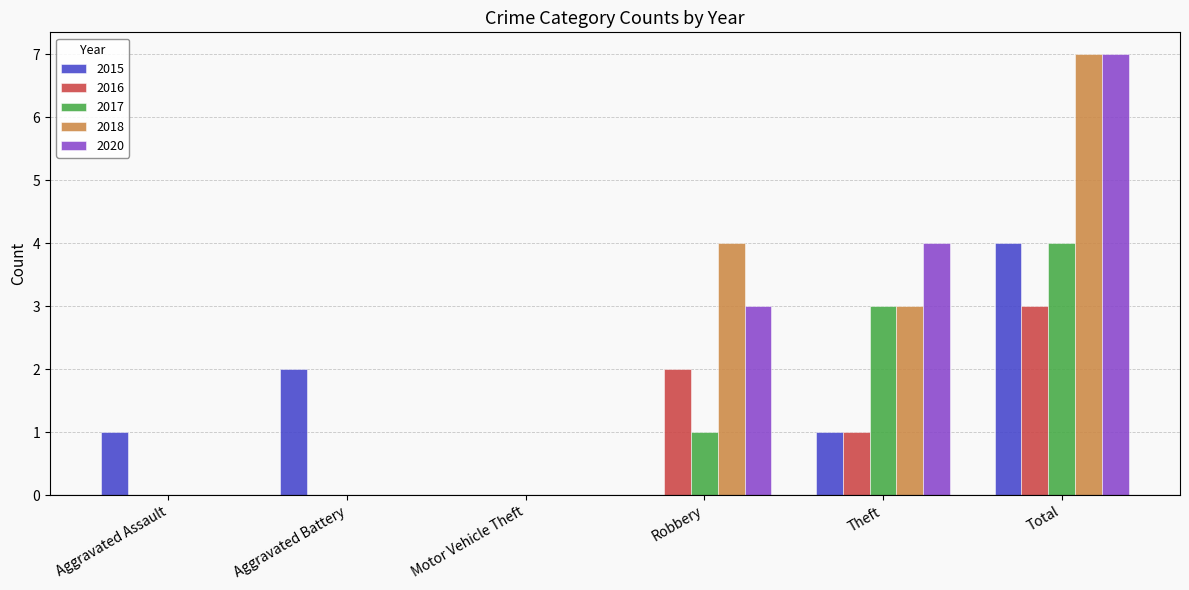

What is the highest value of the 2016 series?

3